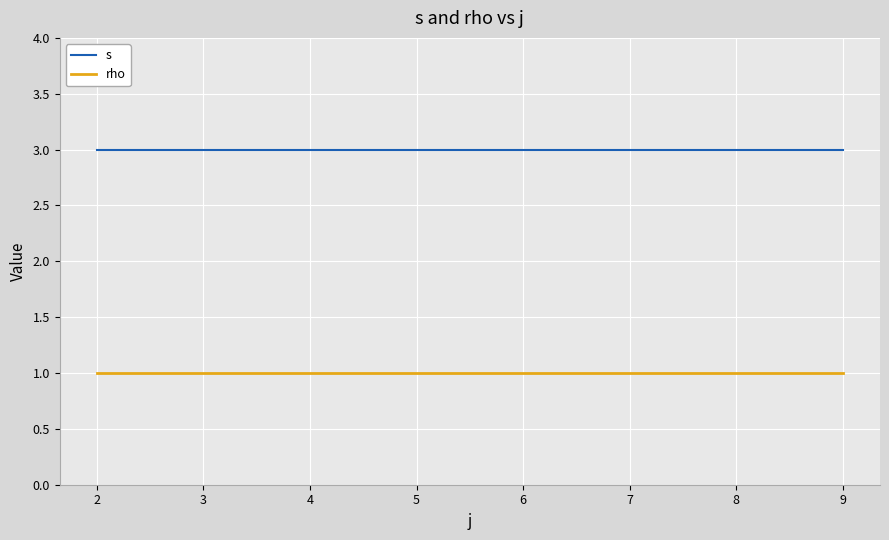

Reading left to right, extract all data points from this chart.

s: 3	3	3	3	3	3
rho: 1	1	1	1	1	1